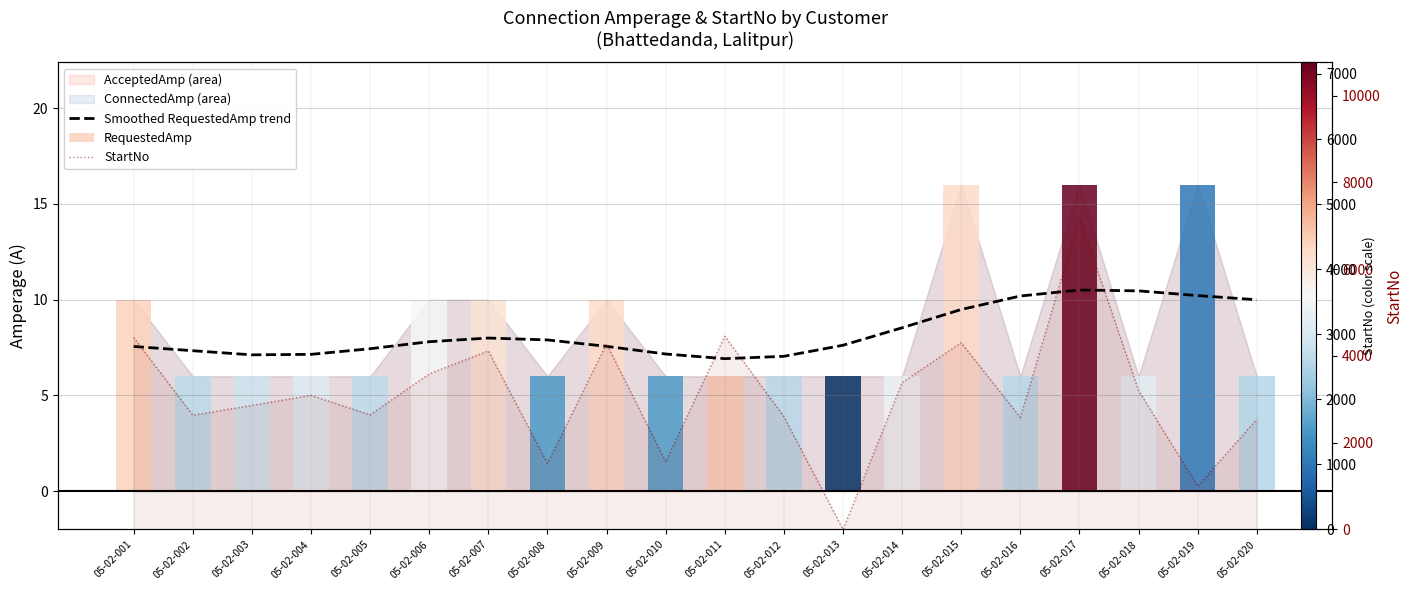

At which category is the sum across all series the highest?

05-02-017